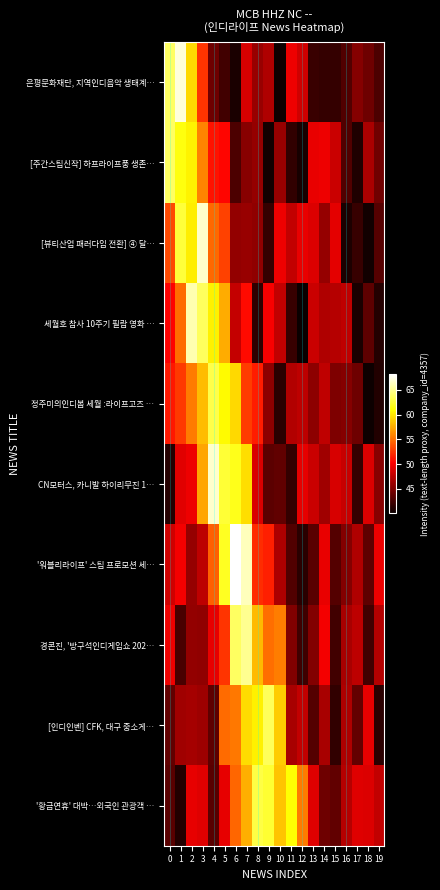

What is the spread (max minus min) of values at 19?

8.6